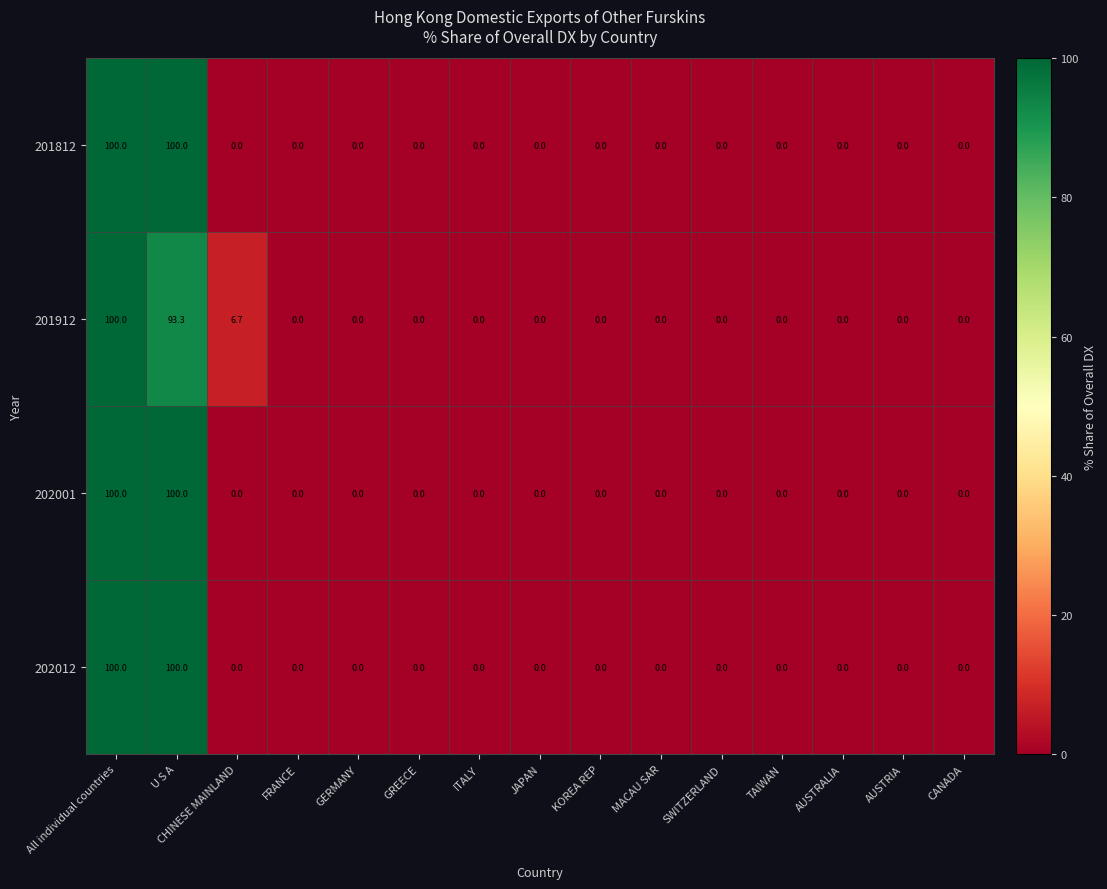

The 202001 series shows 100.0 at U S A. True or false?

True